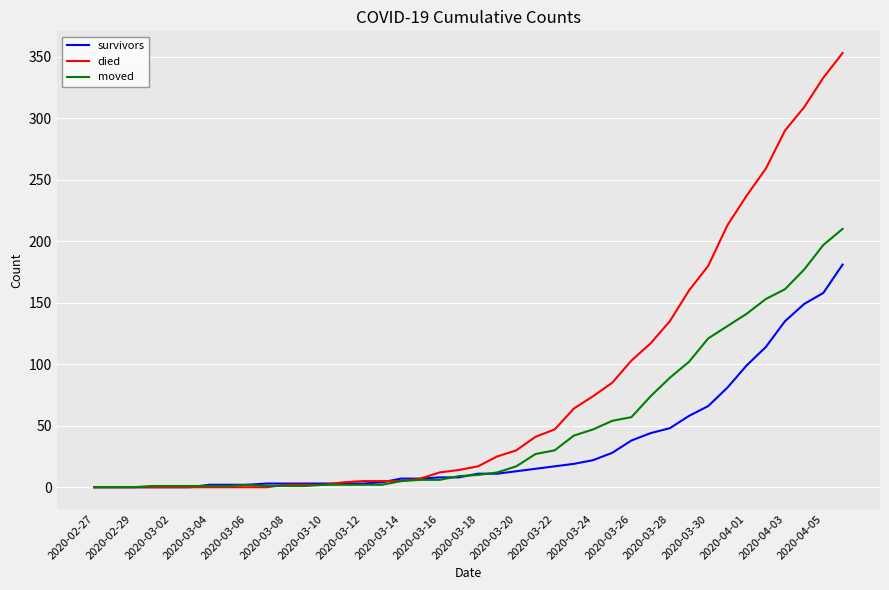

What is the greatest value displayed?

353